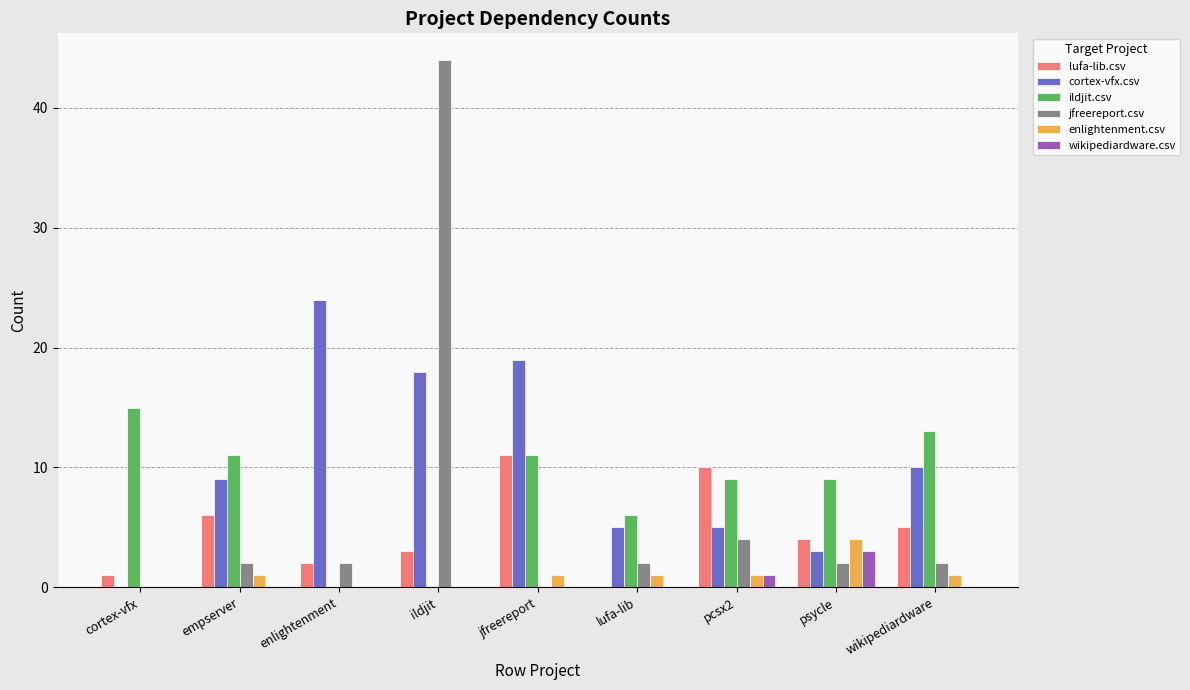

How many categories are shown in the chart?

9